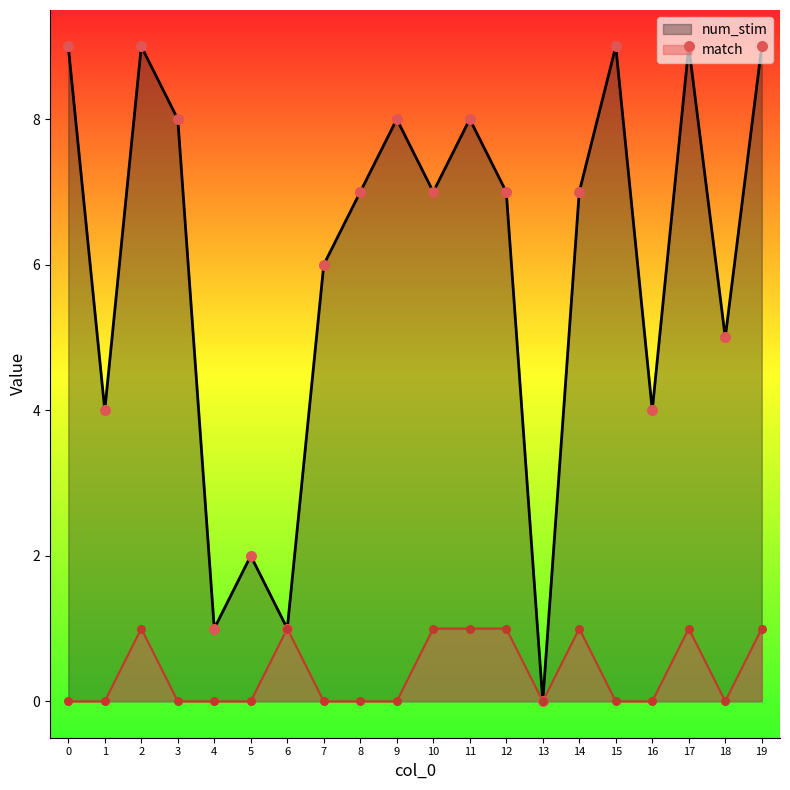

Which series has the widest spread of Y values?

num_stim